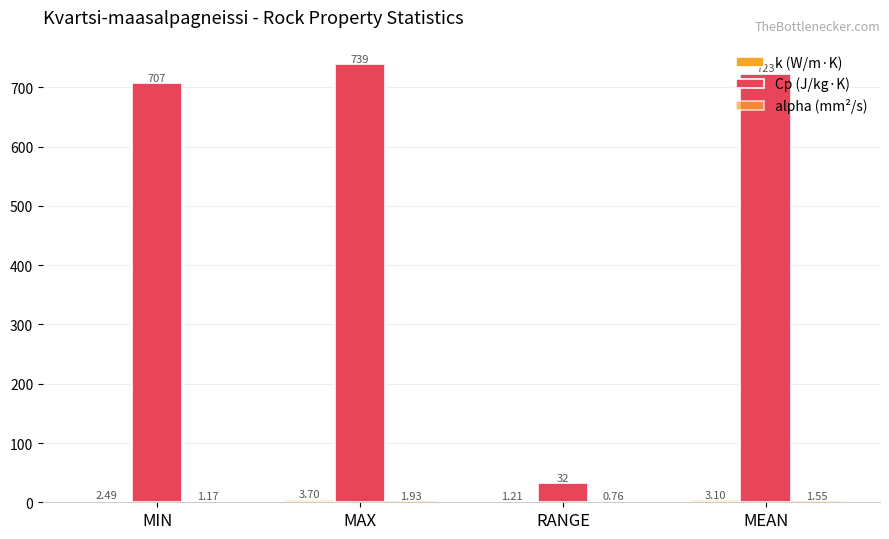

True or false: Cp (J/kg·K) has a value of 707.0 at MIN.

True